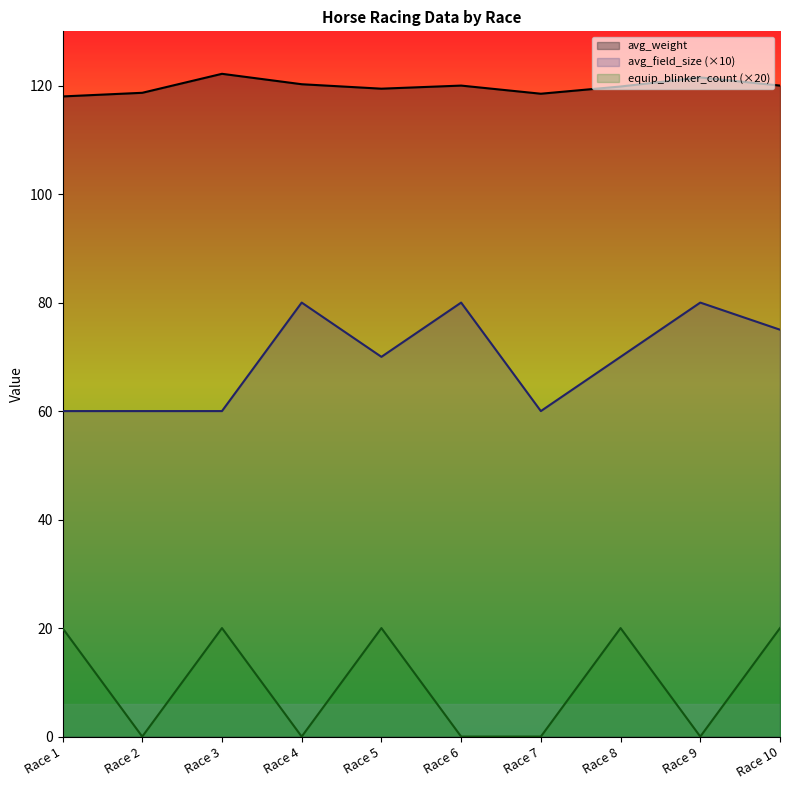

What is the total value across all series at Race 4?

200.2